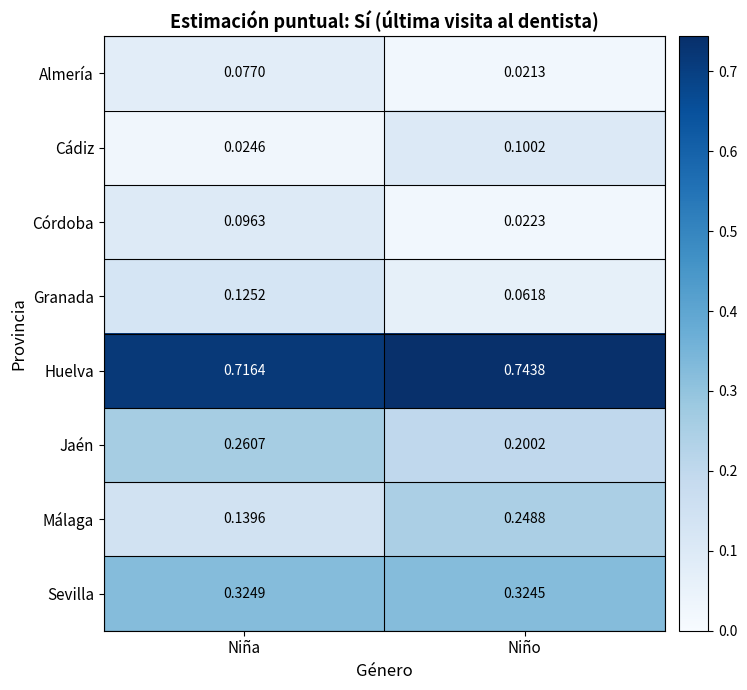

Which series has the widest spread of values?

Málaga